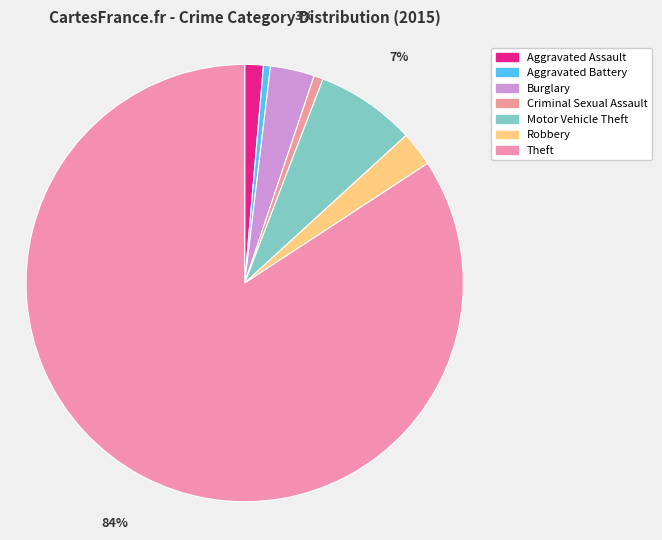

True or false: Robbery accounts for 11% of the total.

False